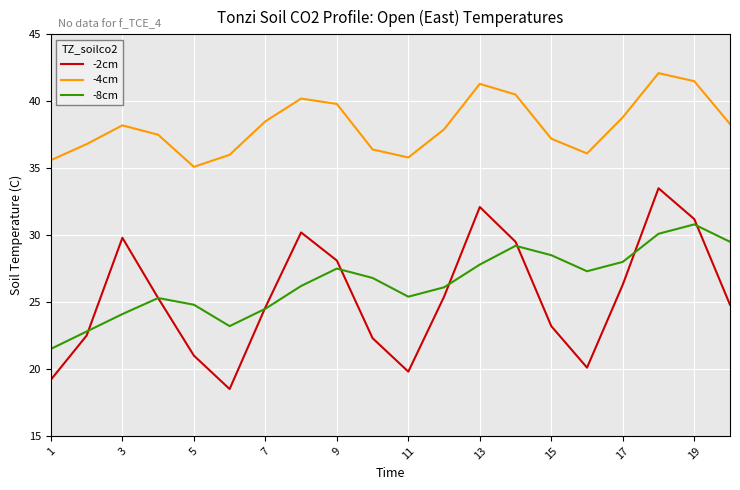

Which series has the largest total across all categories?

-4cm